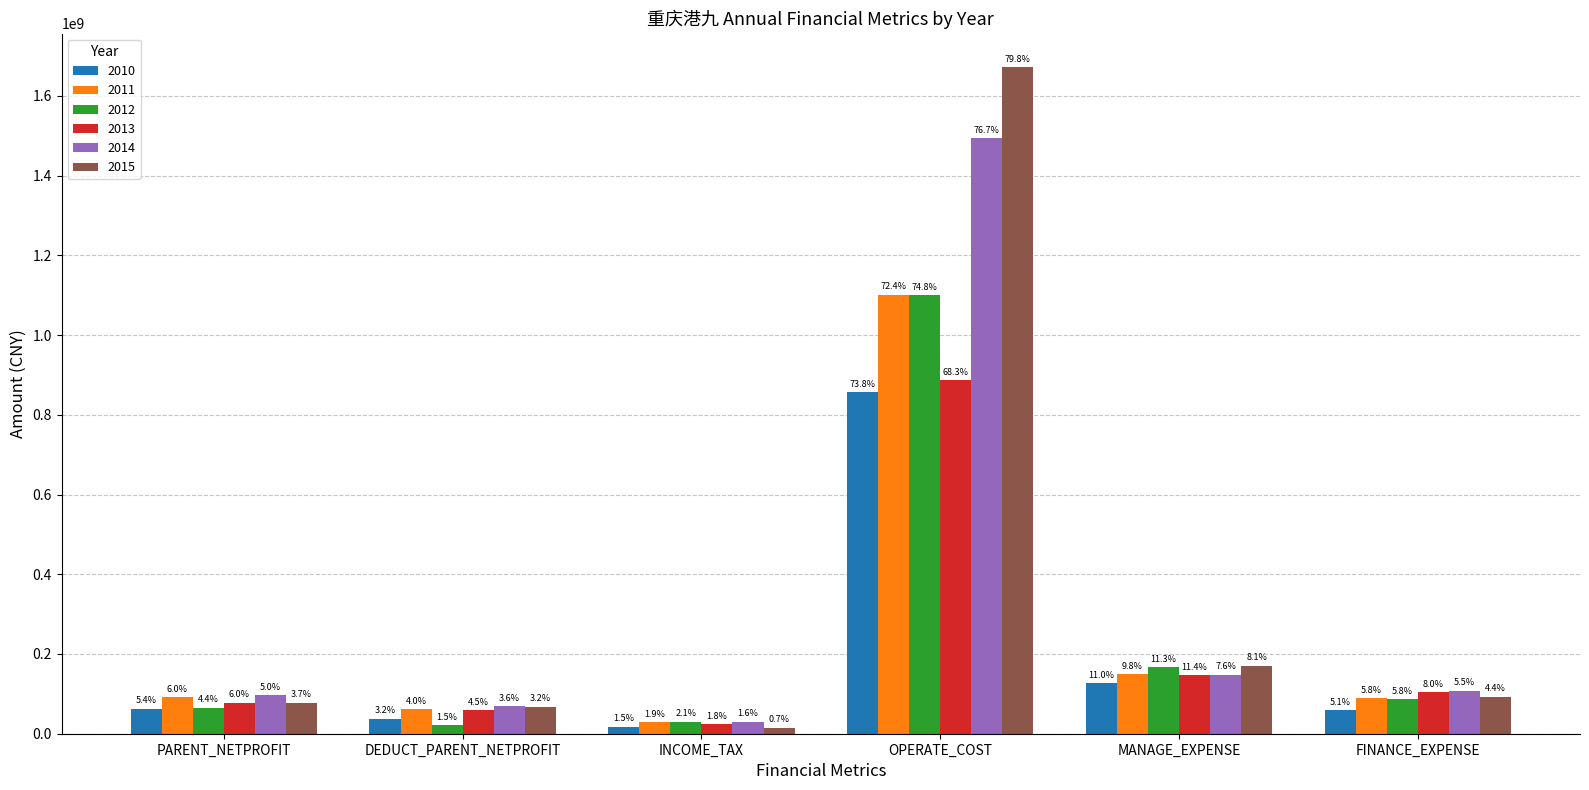

How many groups of bars are there?

6